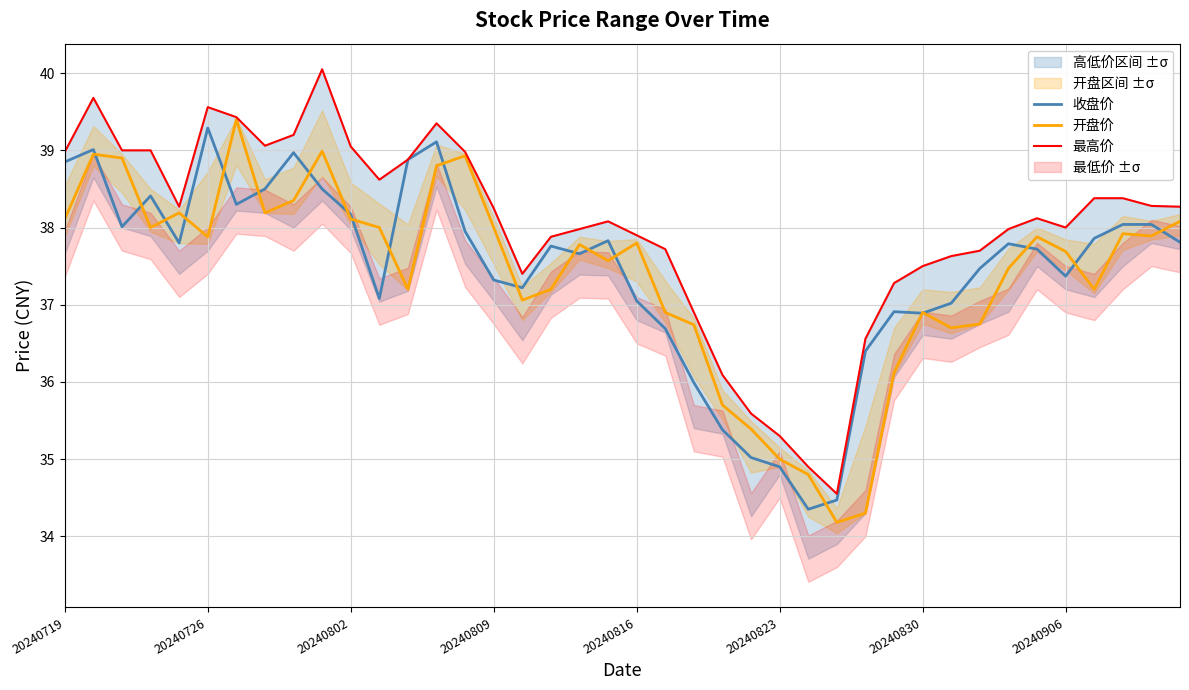

Which category has the highest value in the 收盘价 series?

20240726